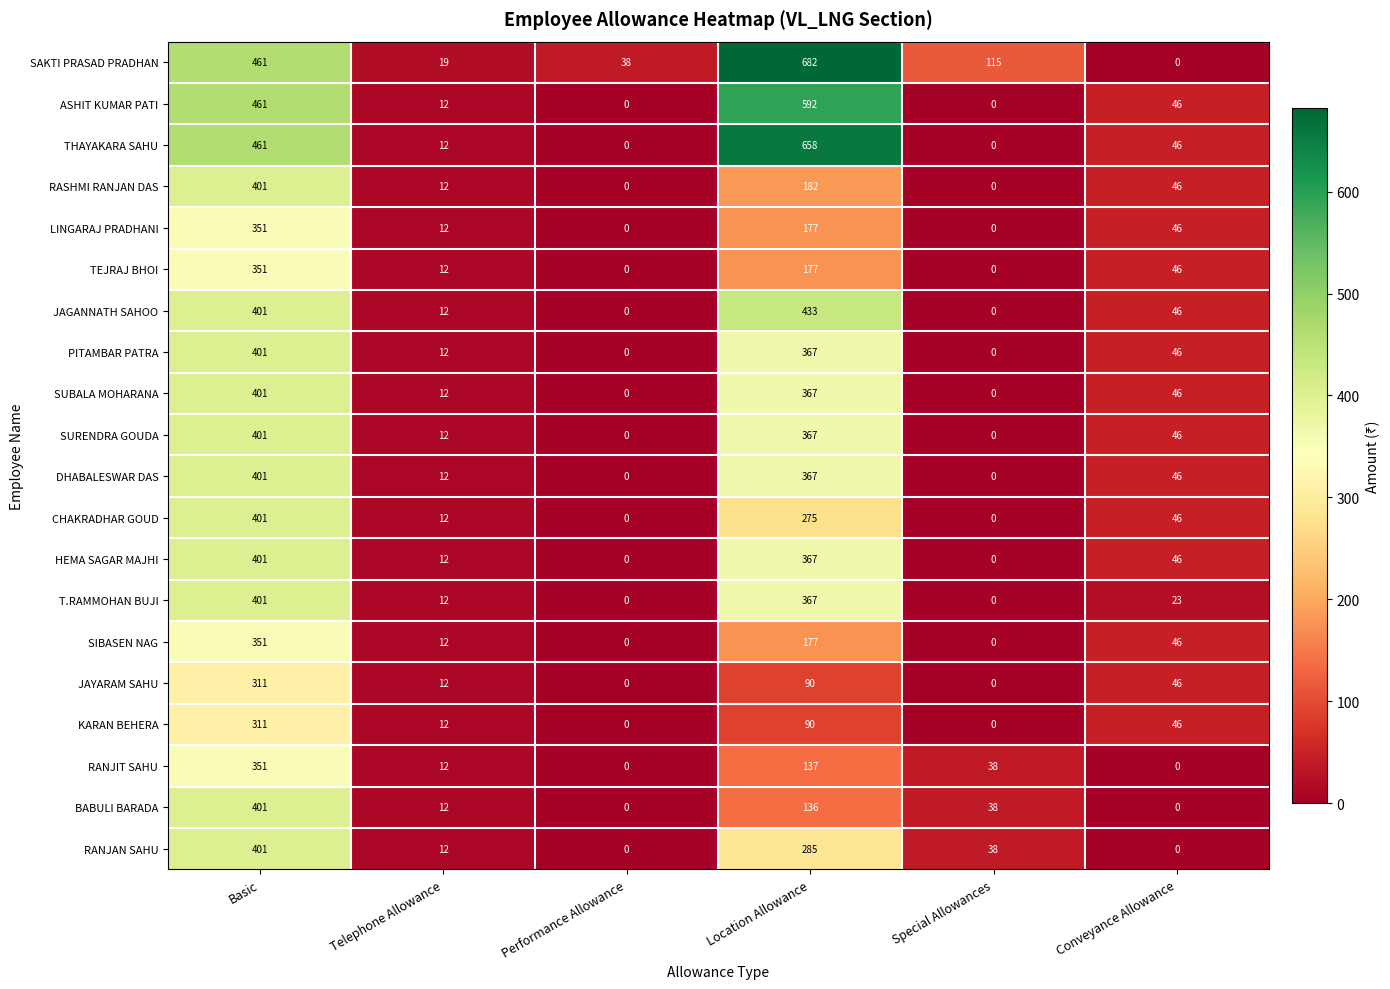

What is the difference between the LINGARAJ PRADHANI values at Performance Allowance and Location Allowance?

177